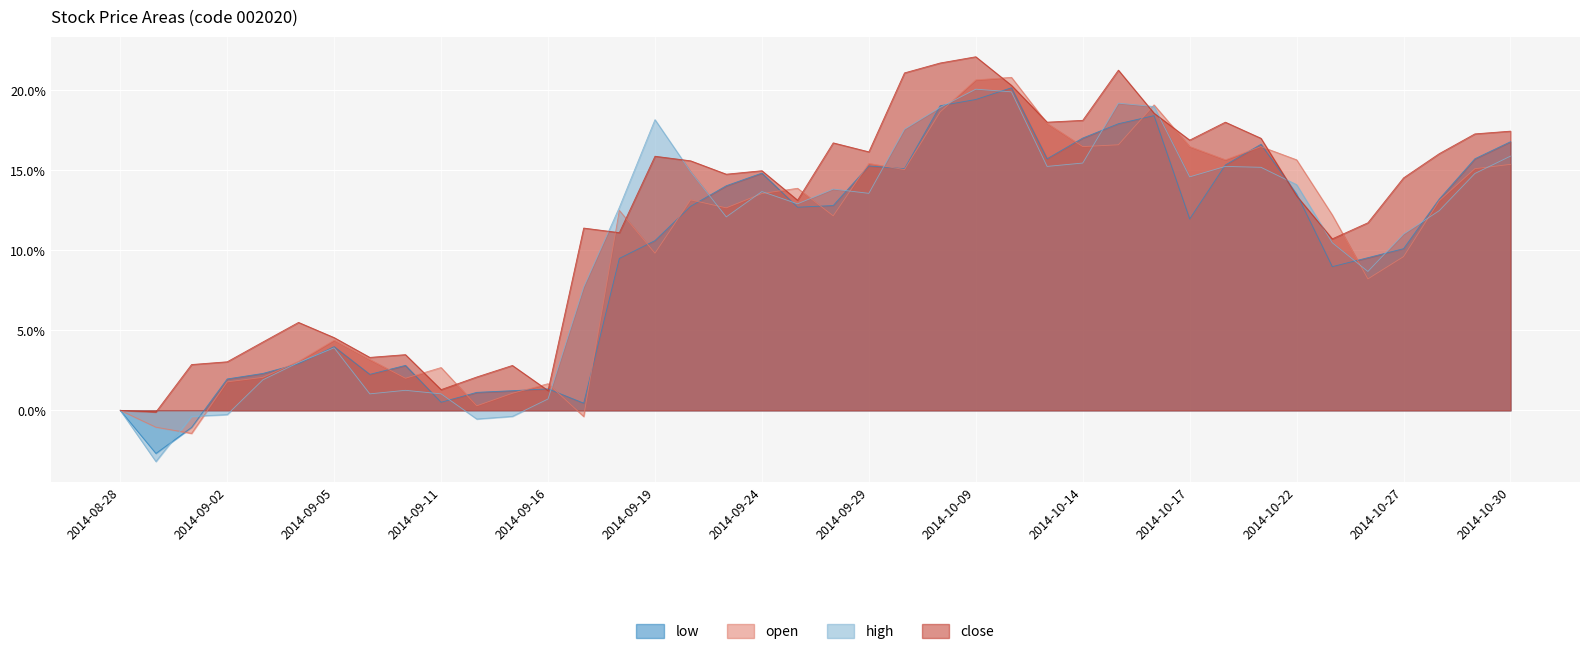

How many interior local peaks does the open series have?

10